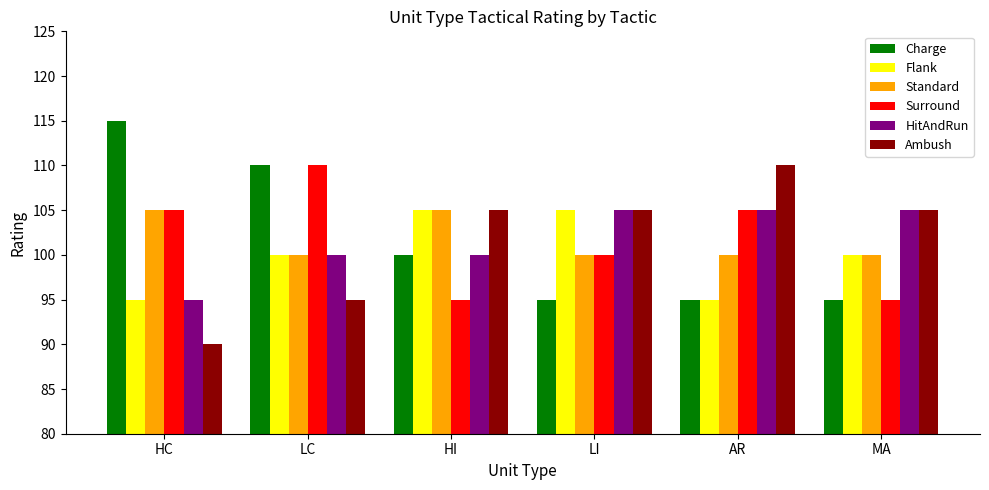

What is the difference between the maximum and second lowest values in the Ambush series?

15